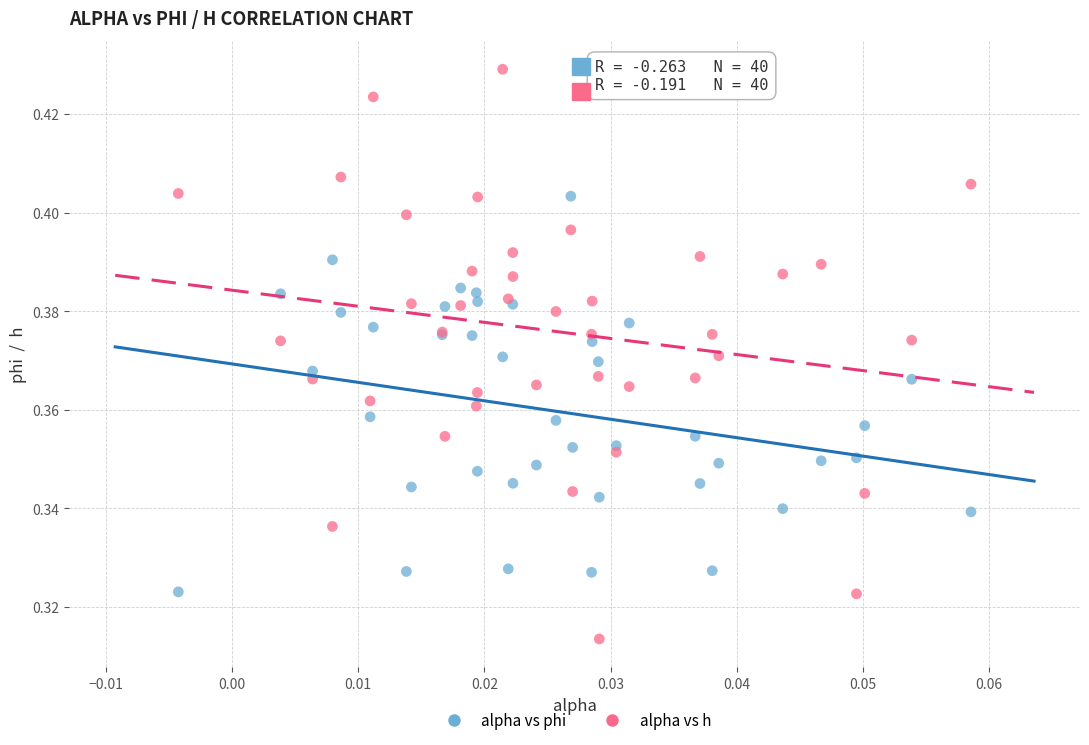

Which series has the largest Y range (max minus min)?

alpha vs h